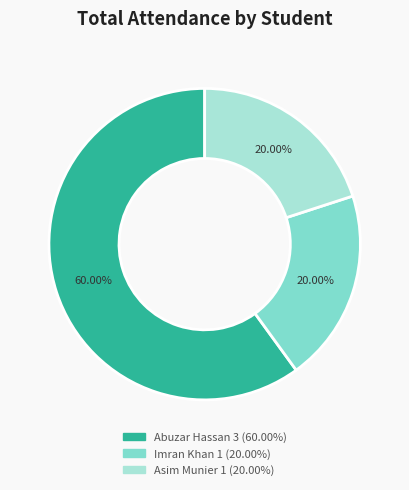

How many segments does this pie chart have?

3